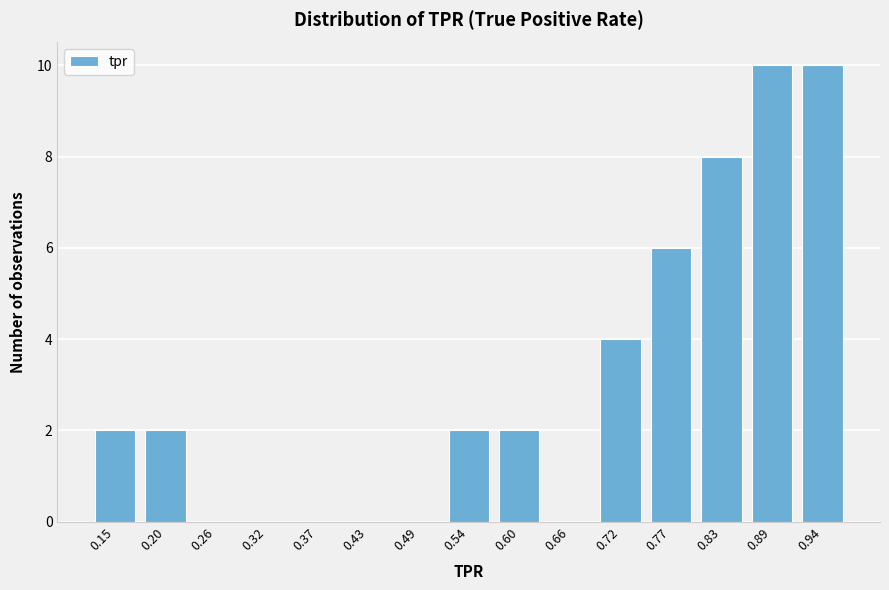

Reading right to left, extract all data points from this chart.

0.94=10	0.89=10	0.83=8	0.77=6	0.72=4	0.66=0	0.60=2	0.54=2	0.49=0	0.43=0	0.37=0	0.32=0	0.26=0	0.20=2	0.15=2